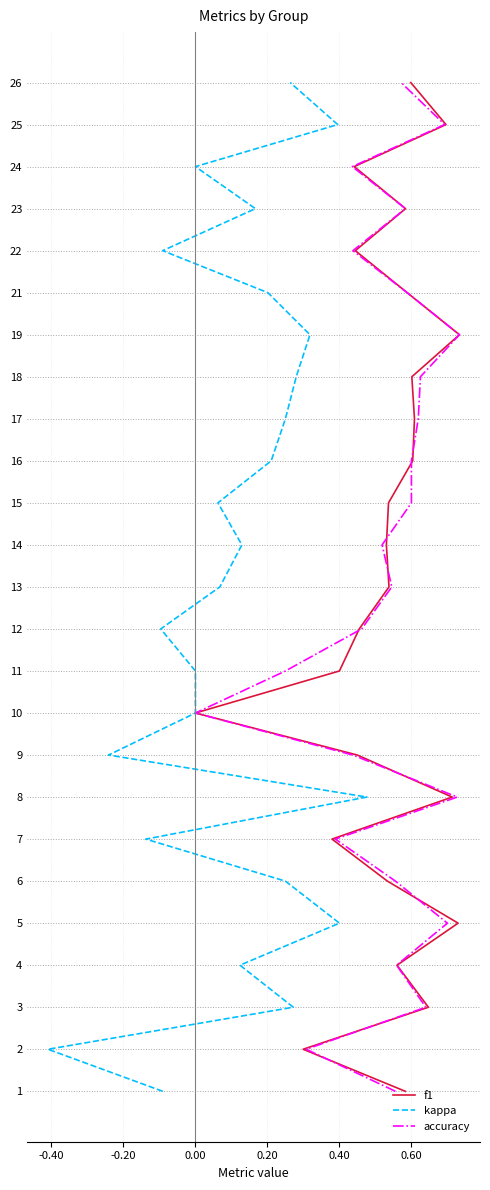

Does the chart have visible grid lines?

Yes